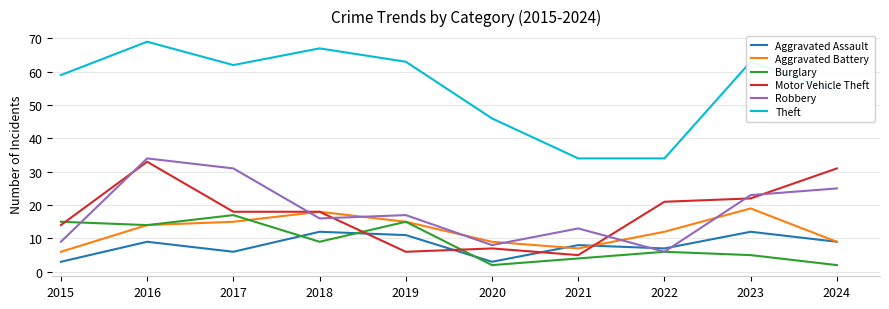

Which series has the largest total across all categories?

Theft